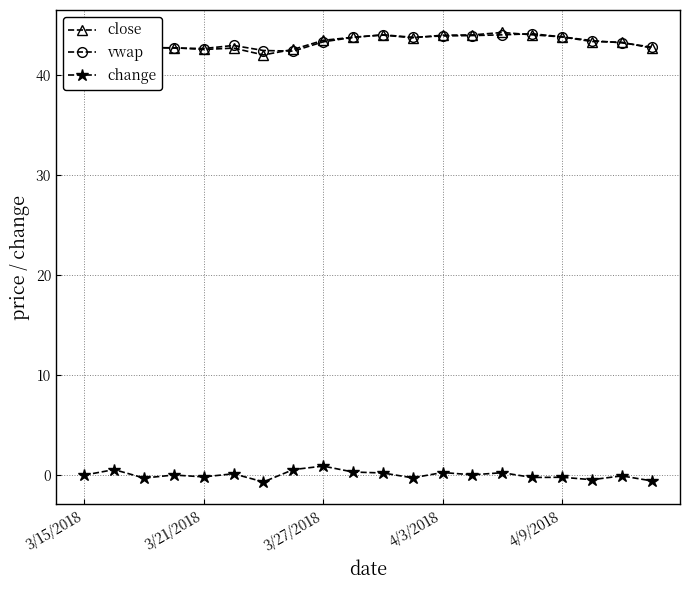

What is the difference between the second highest and minimum values in the vwap series?

1.6